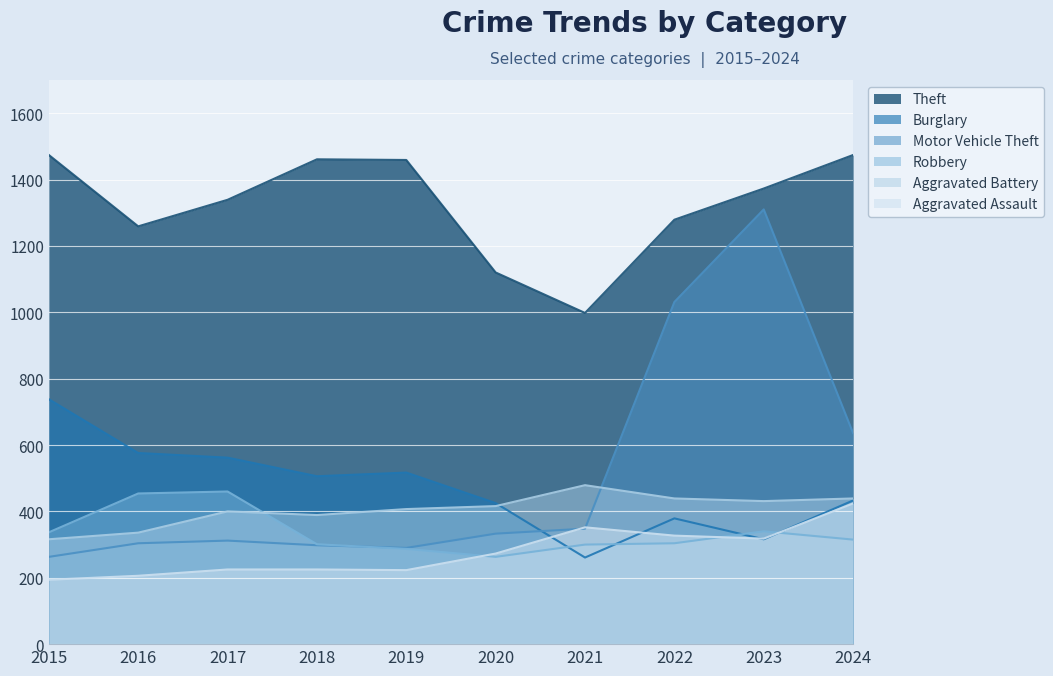

How many intersections are there between Robbery and Motor Vehicle Theft?

1